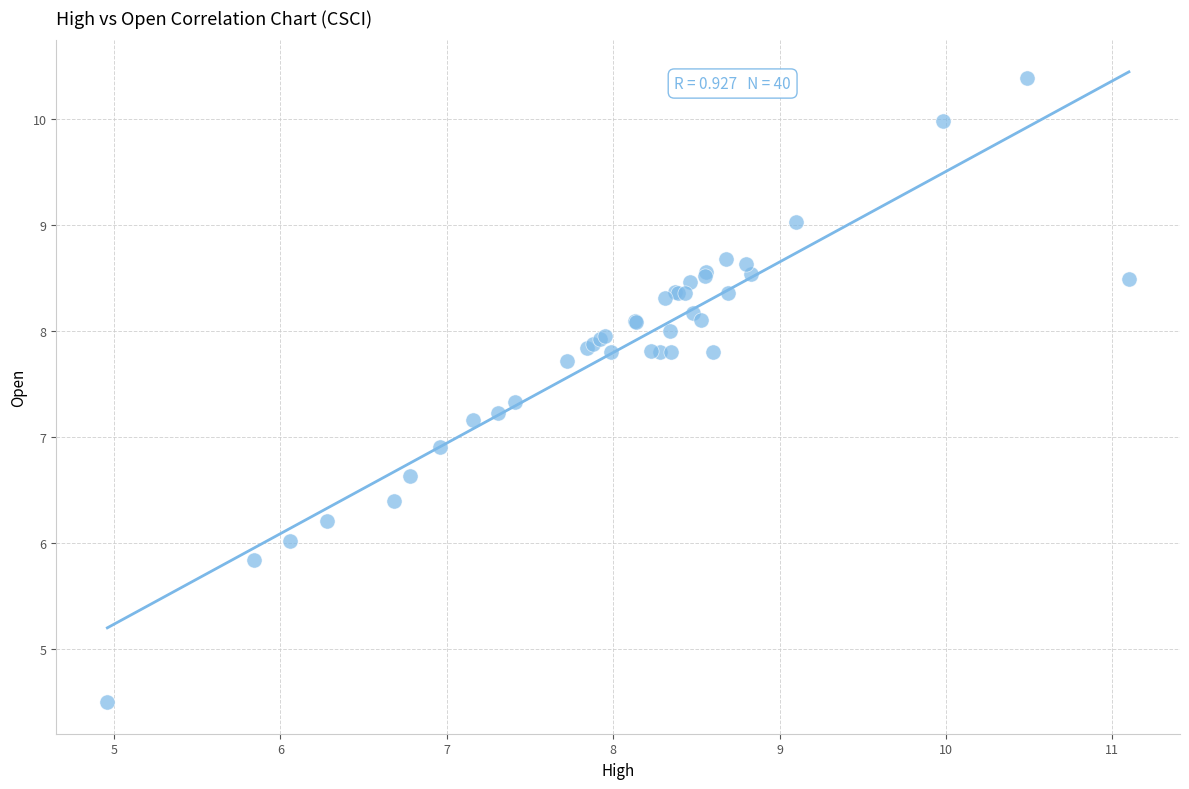

What Y value in the scatter plot is closest to 7?

6.9